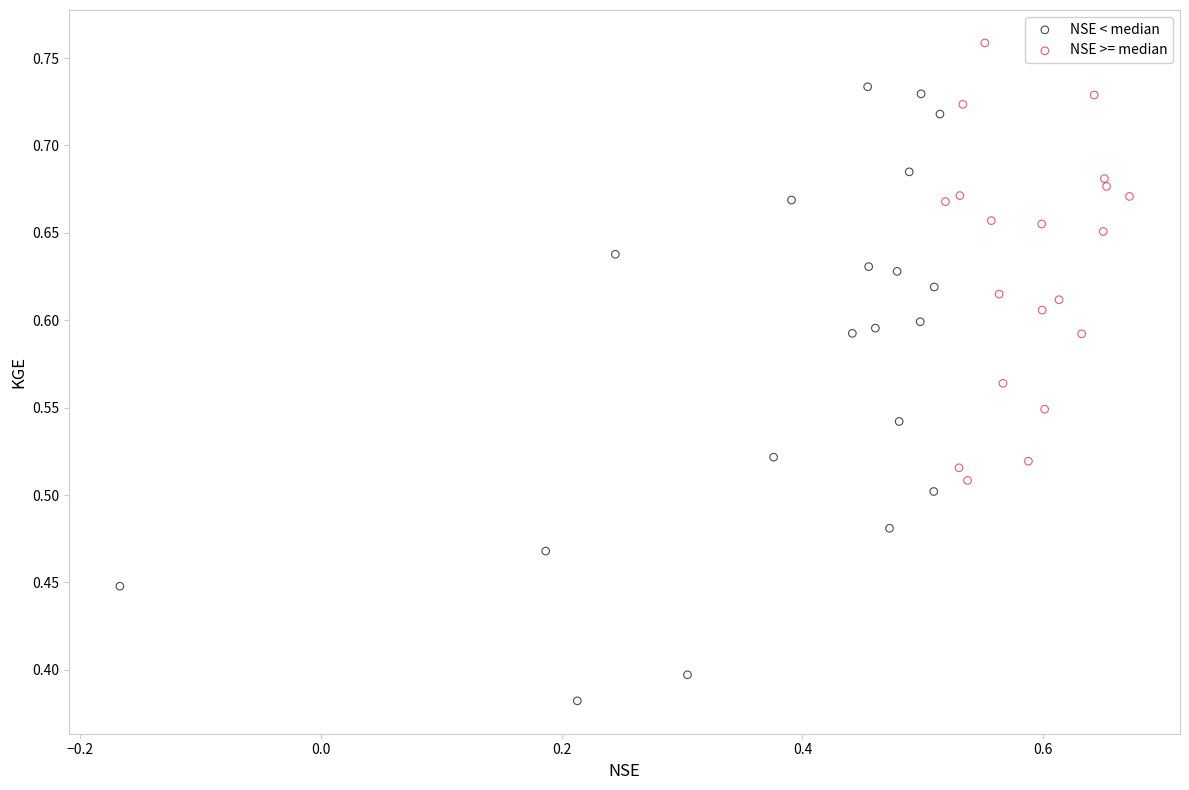

What are all the series names shown in the legend?

NSE < median, NSE >= median